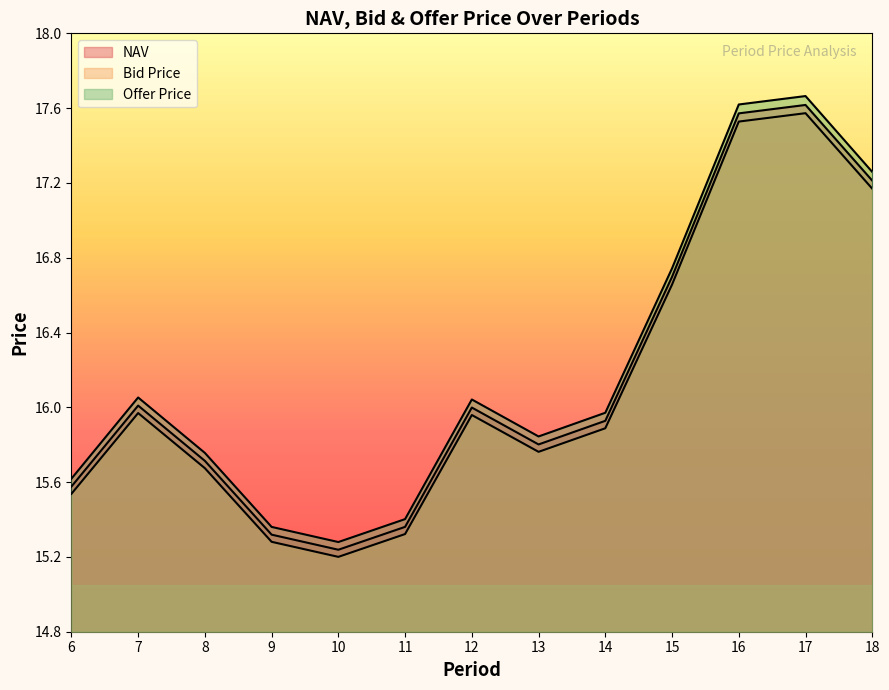

Which has a higher value, 12 or 15?

15